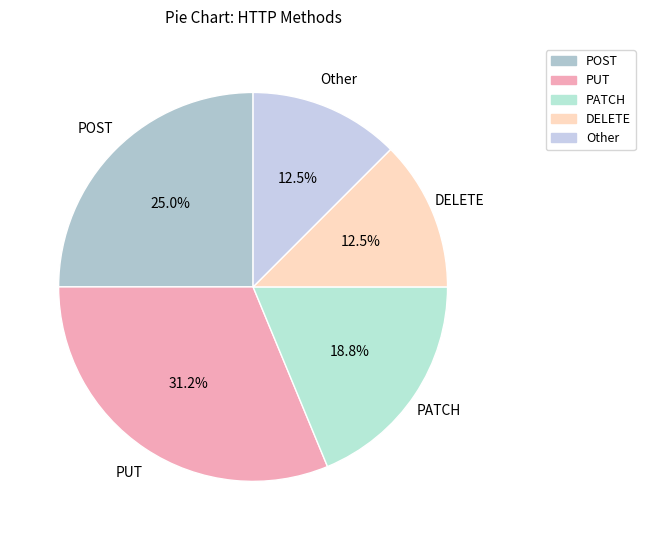

To the nearest percent, what percentage of the pie is PUT?

31%